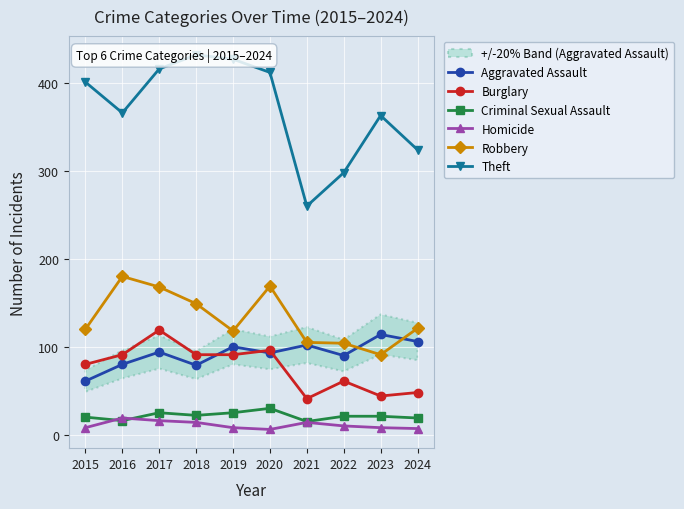

Reading left to right, list all the values displayed in this chart.

Aggravated Assault: 61	80	94	79	100	93	102	90	114	106
Burglary: 80	91	119	91	91	96	41	61	44	48
Criminal Sexual Assault: 20	16	25	22	25	30	15	21	21	19
Homicide: 8	19	16	14	8	6	14	10	8	7
Robbery: 120	180	168	149	118	169	105	104	91	121
Theft: 401	366	416	432	427	412	260	298	363	324